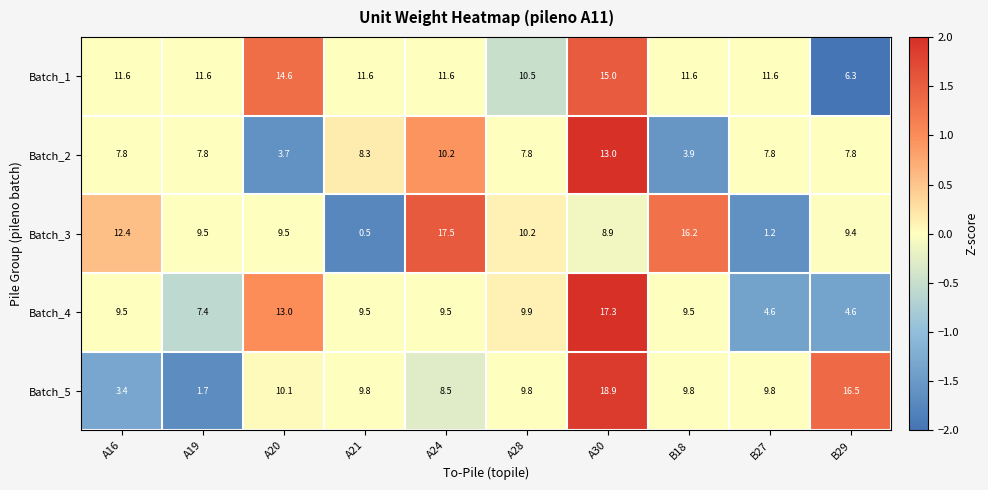

How many values in the Batch_4 series are below 9?

3